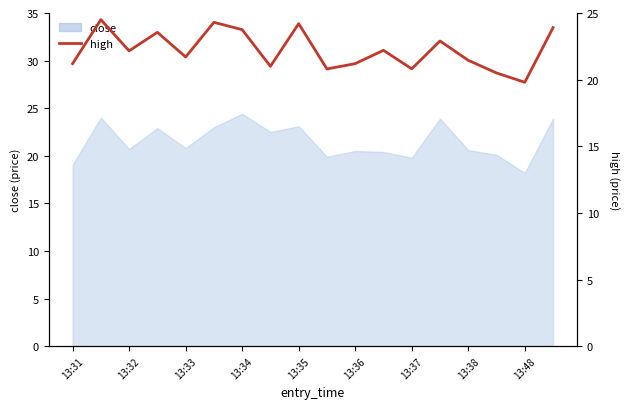

How many interior local valleys (lower than both neighbors) does the data have?

6